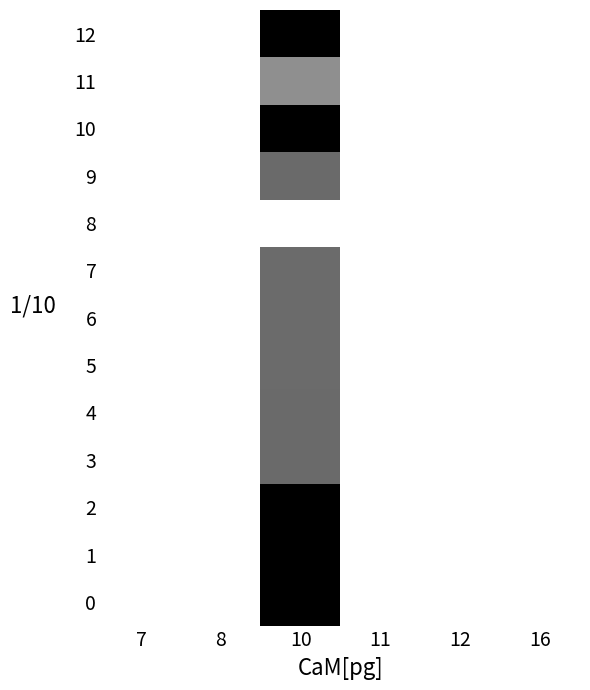

Reading right to left, list all the values displayed in this chart.

0: 16=0.0	12=0.0	11=0.0	10=294.5	8=0.0	7=0.0
1: 16=0.0	12=0.0	11=0.0	10=294.5	8=0.0	7=0.0
2: 16=0.0	12=0.0	11=0.0	10=294.5	8=0.0	7=0.0
3: 16=0.0	12=0.0	11=0.0	10=193.3	8=0.0	7=0.0
4: 16=0.0	12=0.0	11=0.0	10=193.3	8=0.0	7=0.0
5: 16=0.0	12=0.0	11=0.0	10=192.3	8=0.0	7=0.0
6: 16=0.0	12=0.0	11=0.0	10=192.3	8=0.0	7=0.0
7: 16=0.0	12=0.0	11=0.0	10=192.3	8=0.0	7=0.0
8: 16=0.0	12=0.0	11=0.0	10=0.0	8=0.0	7=0.0
9: 16=0.0	12=0.0	11=0.0	10=193.3	8=0.0	7=0.0
10: 16=0.0	12=0.0	11=0.0	10=294.5	8=0.0	7=0.0
11: 16=0.0	12=0.0	11=0.0	10=153.3	8=0.0	7=0.0
12: 16=0.0	12=0.0	11=0.0	10=294.5	8=0.0	7=0.0